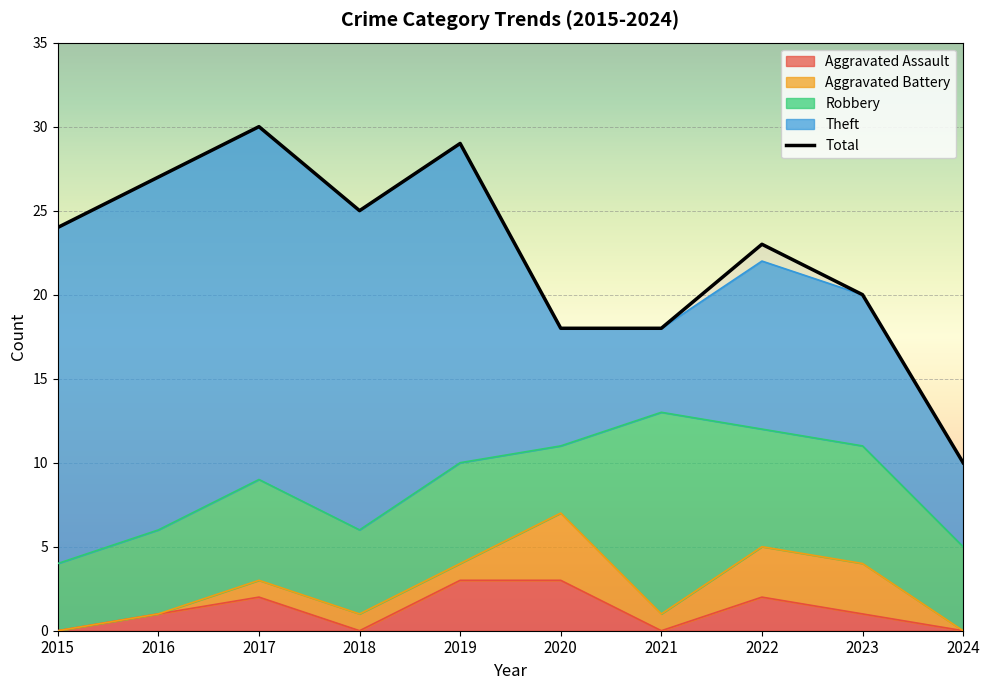

Reading left to right, extract all data points from this chart.

Robbery: 4	5	6	5	6	4	12	7	7	5
Theft: 20	21	21	19	19	7	5	10	9	5
Aggravated Assault: 0	1	2	0	3	3	0	2	1	0
Aggravated Battery: 0	0	1	1	1	4	1	3	3	0
Total: 24	27	30	25	29	18	18	23	20	10